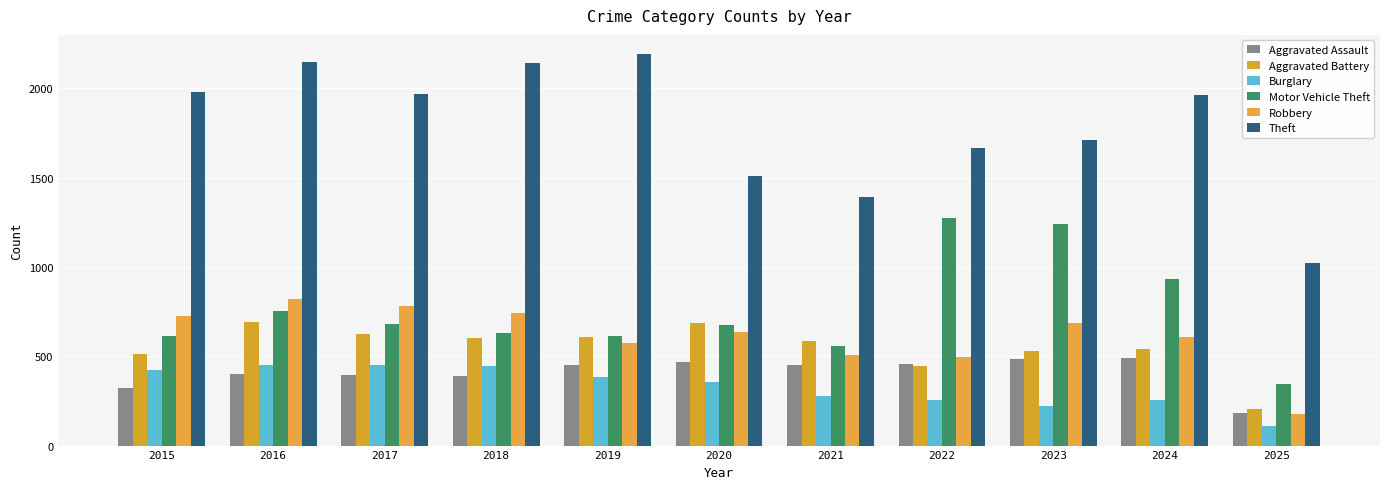

What is the minimum value shown in the chart?

107